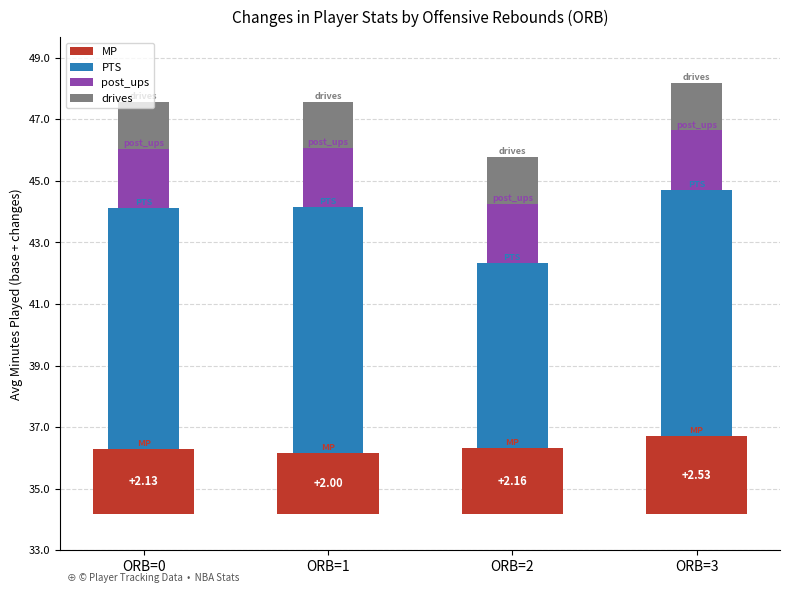

List the labels in order of drives value, smallest first.

ORB=1, ORB=0, ORB=2, ORB=3